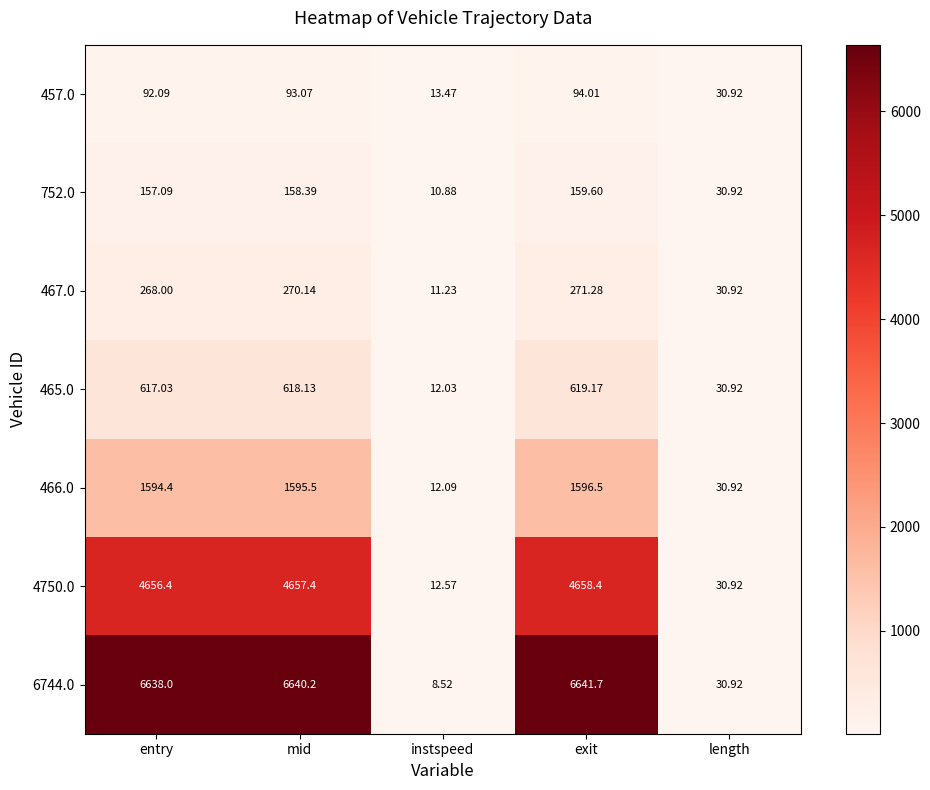

At which category does the chart reach its peak across all series?

exit